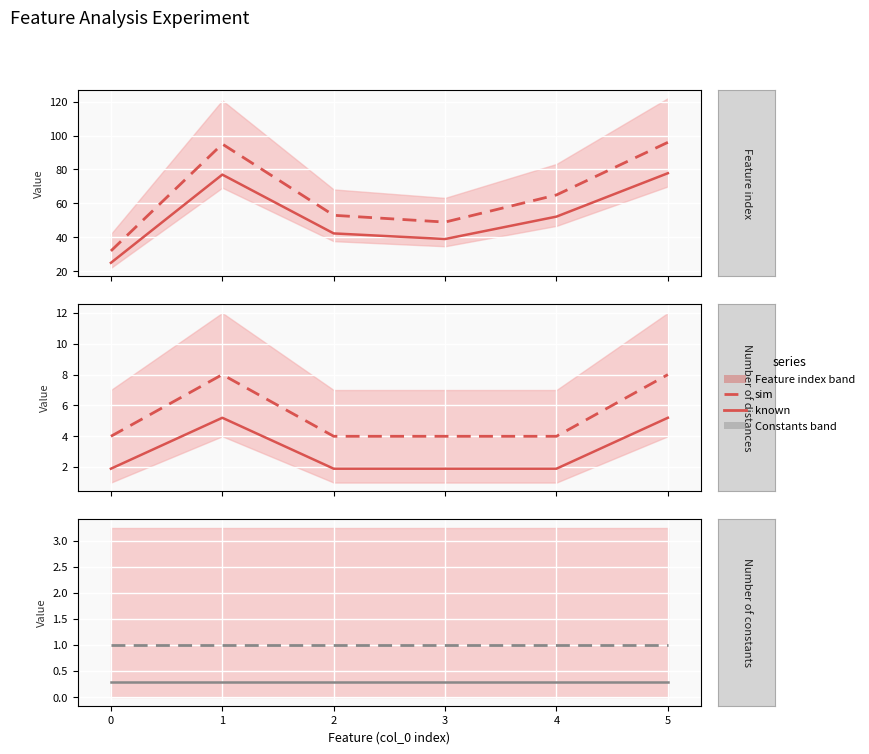

What is the approximate value of Feature index (sim) at 5?

96.0